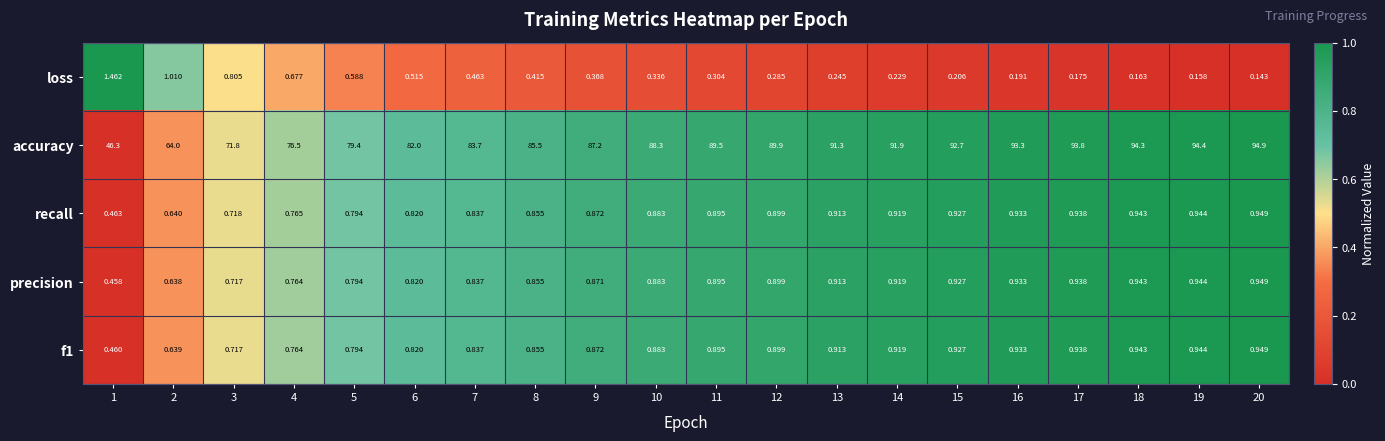

Which series has the largest range (max minus min)?

accuracy